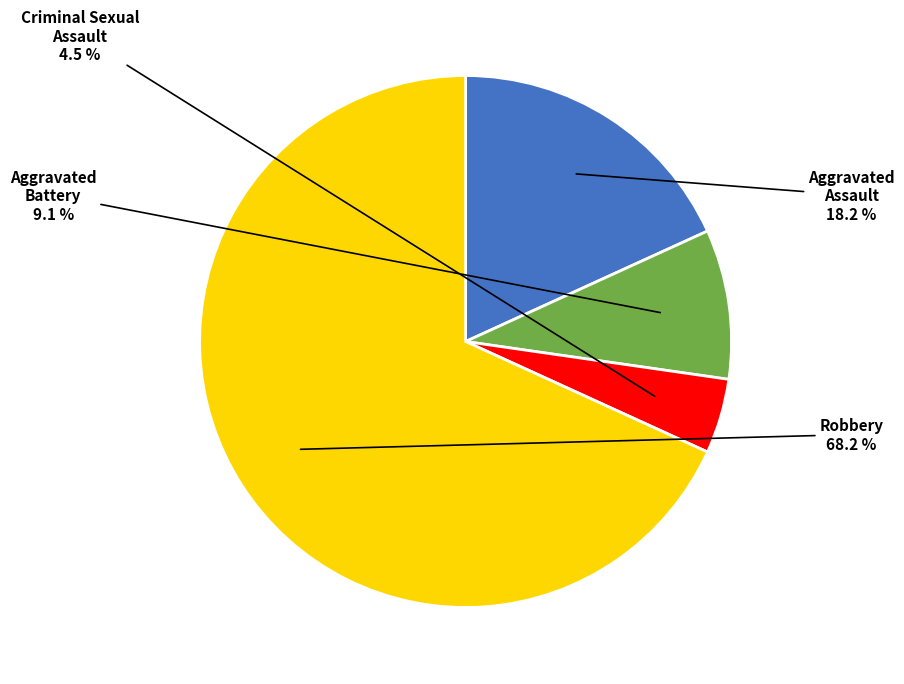

Is there any slice that represents more than half of the pie?

Yes